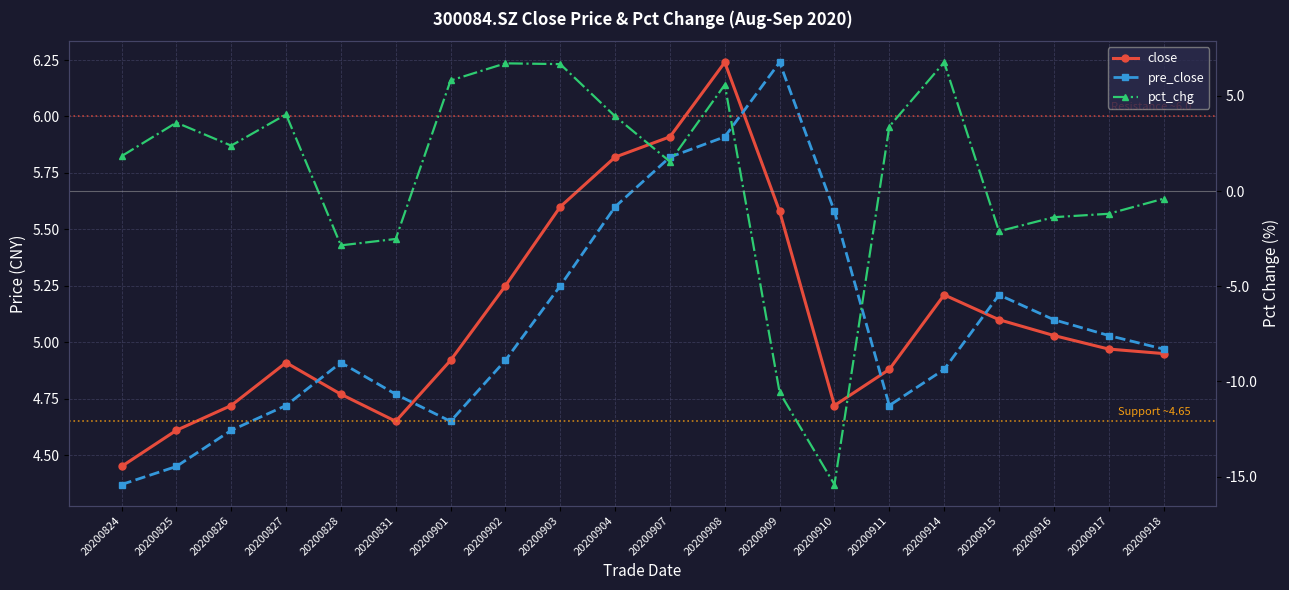

True or false: pre_close has more than 0 interior local peaks.

True